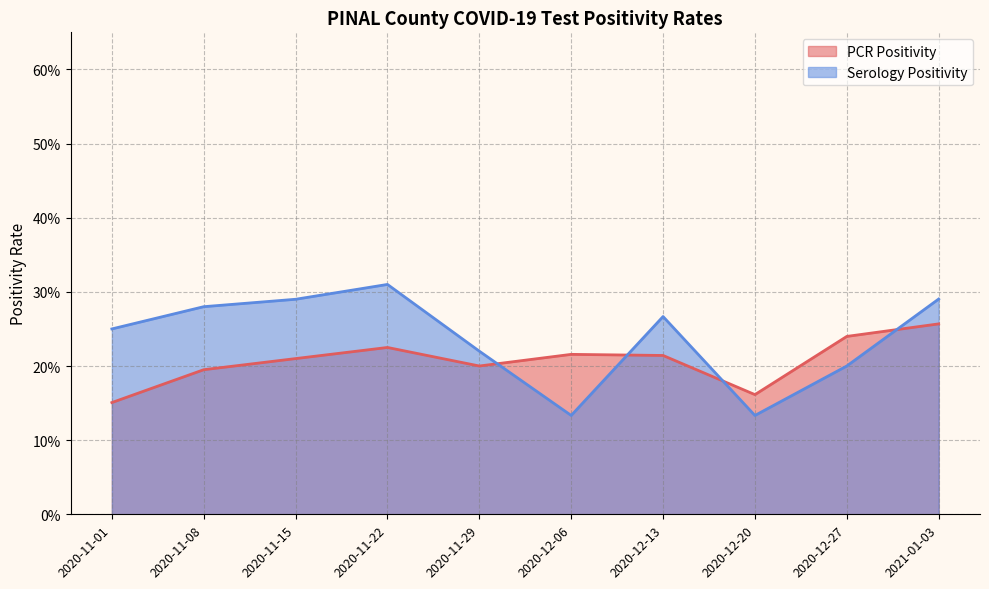

True or false: PCR Positivity and Serology Positivity intersect in this chart.

True